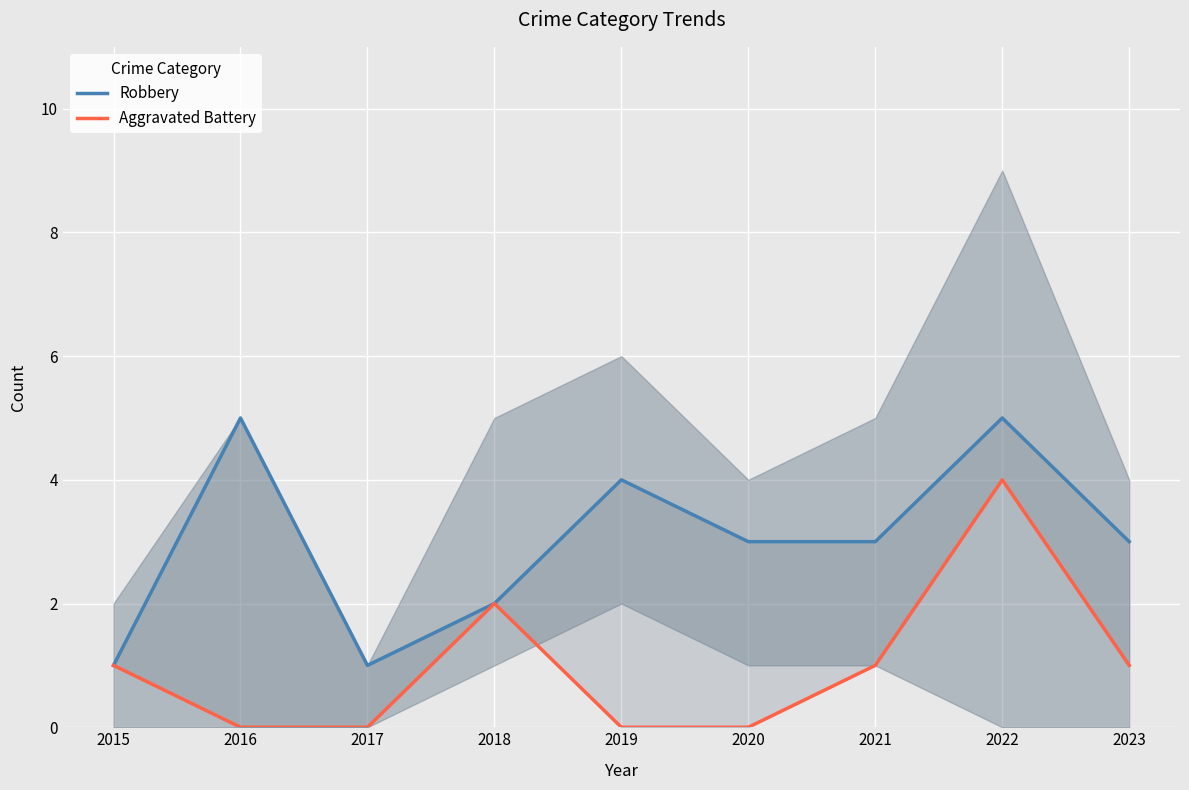

At how many categories does at least one series exceed 1?

7